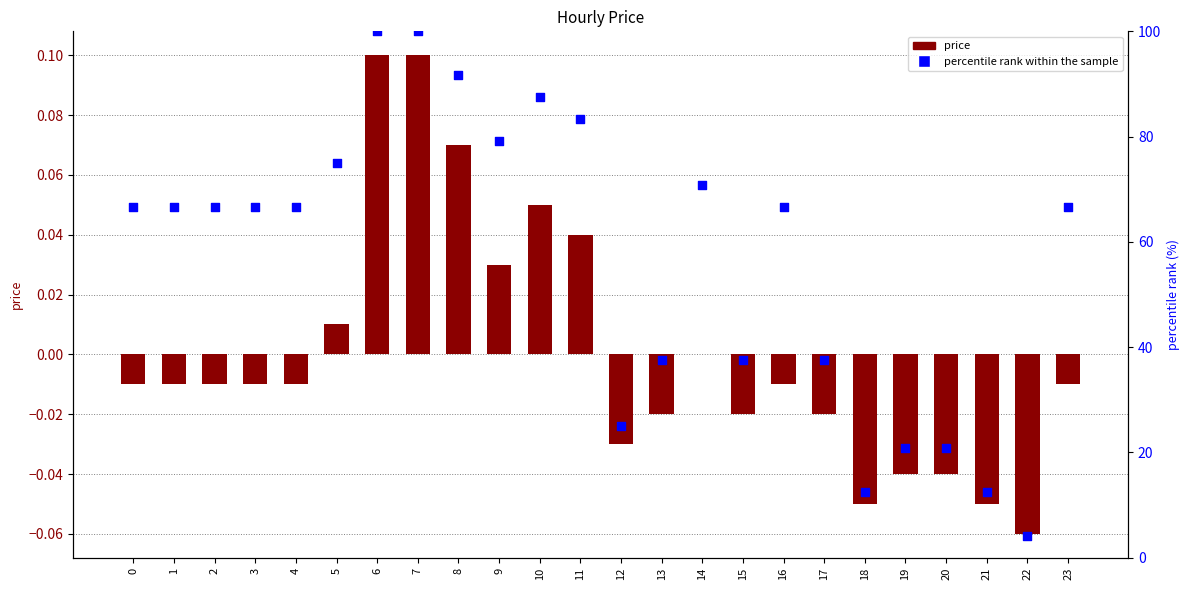

Which series has the largest total across all categories?

percentile rank within the sample